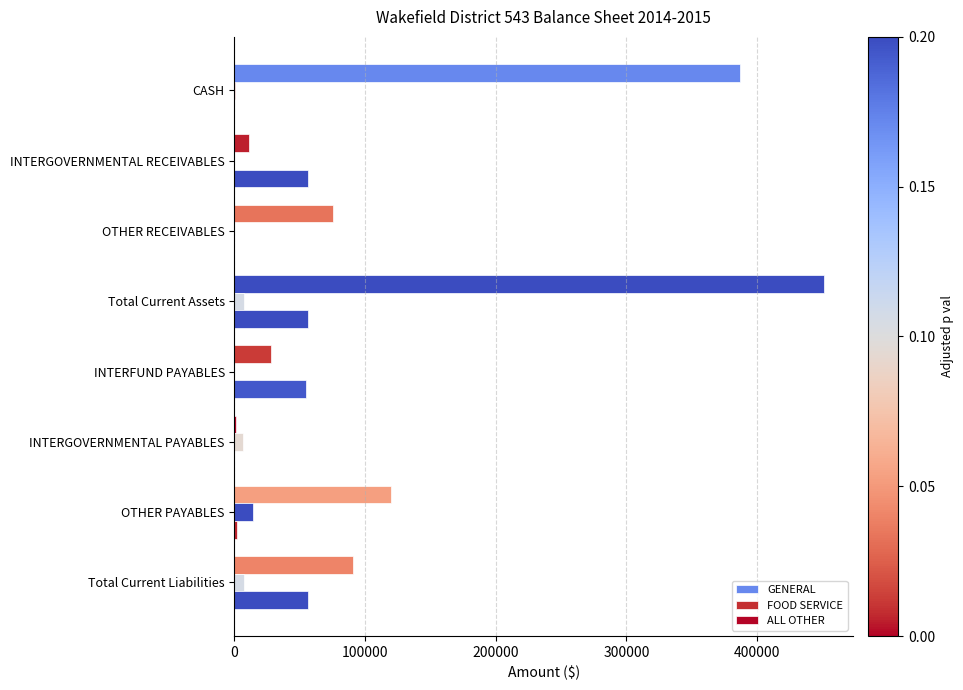

Reading right to left, list all the values displayed in this chart.

GENERAL: 90781.8	119575.3	969.4	27824.1	451117.3	75120.7	11094.2	387090.8
FOOD SERVICE: 7339.3	13845.9	6506.5	0.0	7339.3	0.0	0.0	616.5
ALL OTHER: 56482.4	1588.7	0.0	54893.7	56482.4	0.0	56482.4	0.0